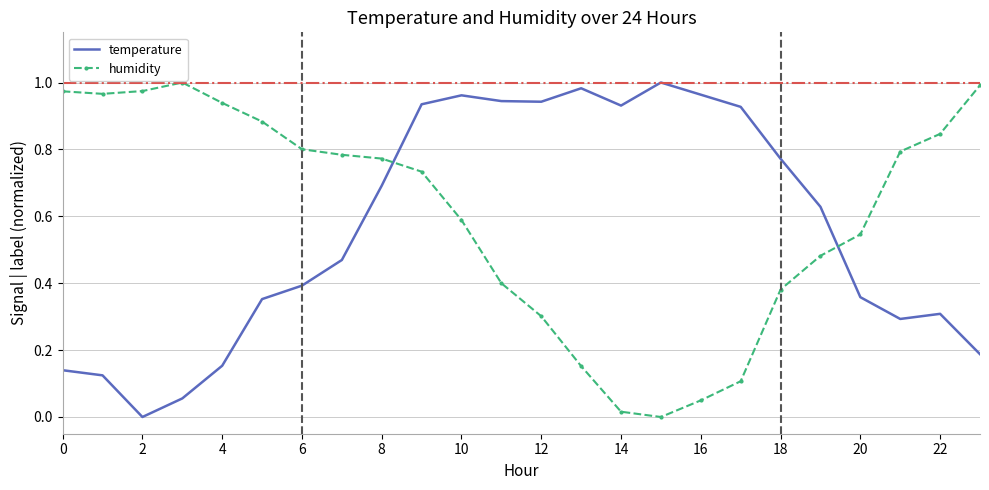

True or false: temperature and humidity intersect in this chart.

True